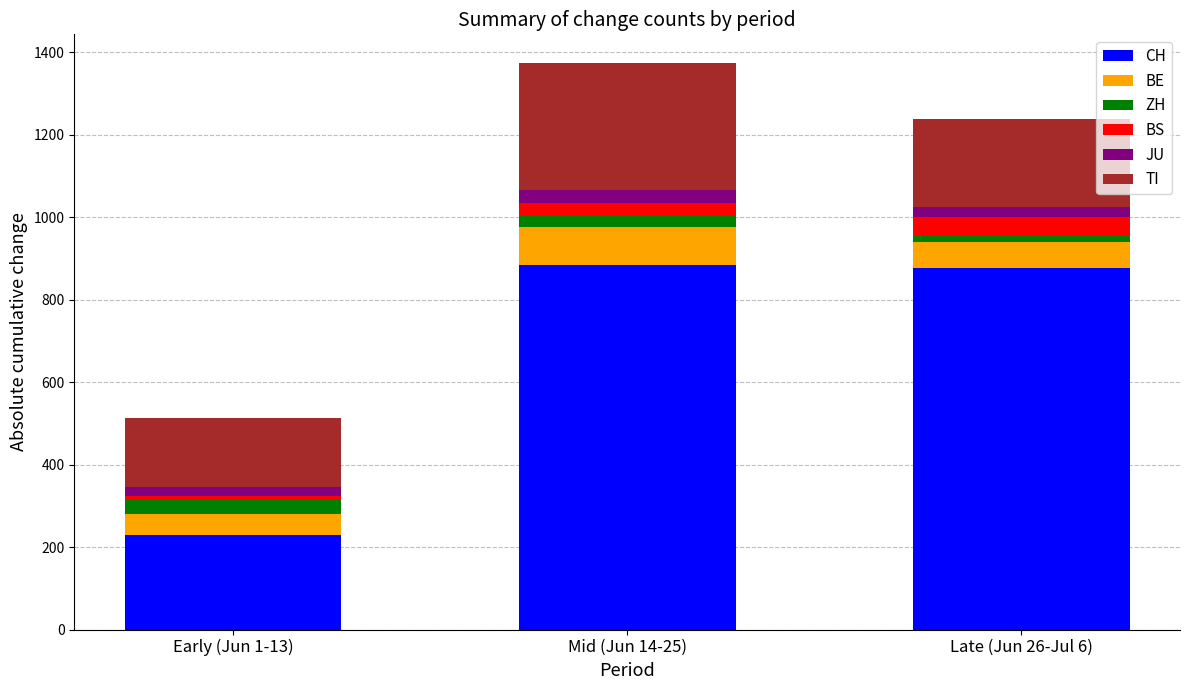

Which category has the lowest value in the CH series?

Early (Jun 1-13)